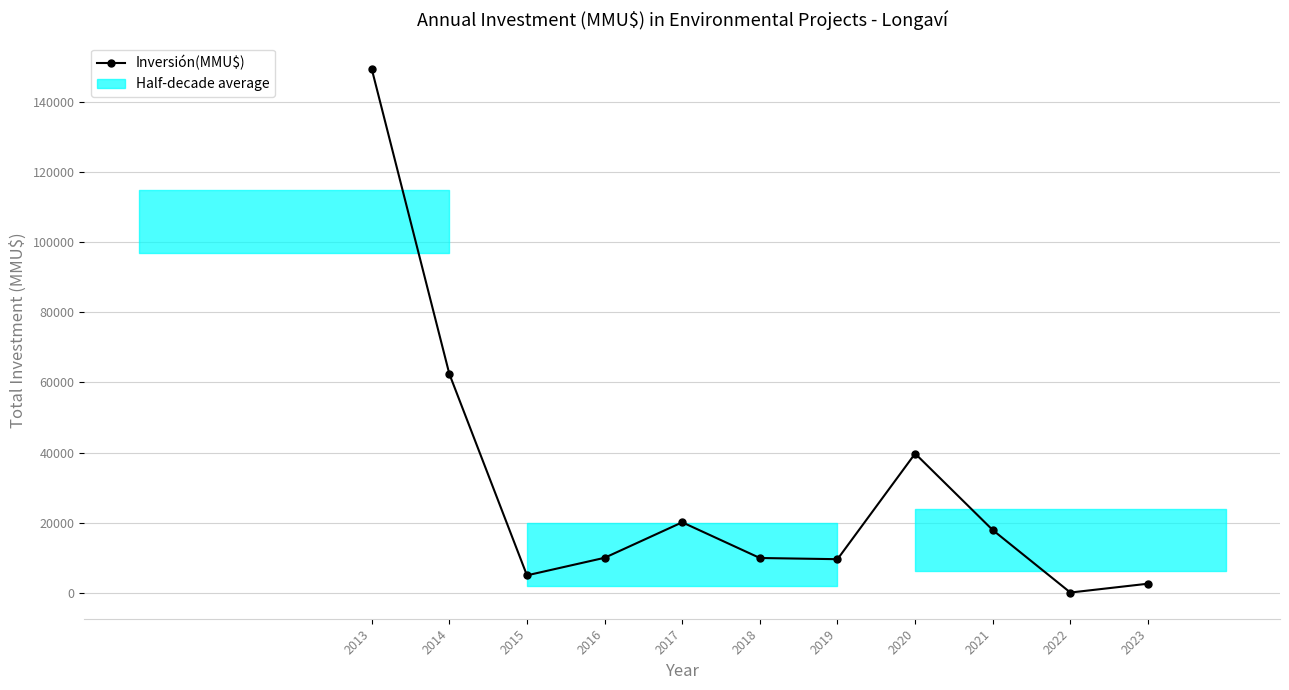

What is the greatest value displayed?

149350